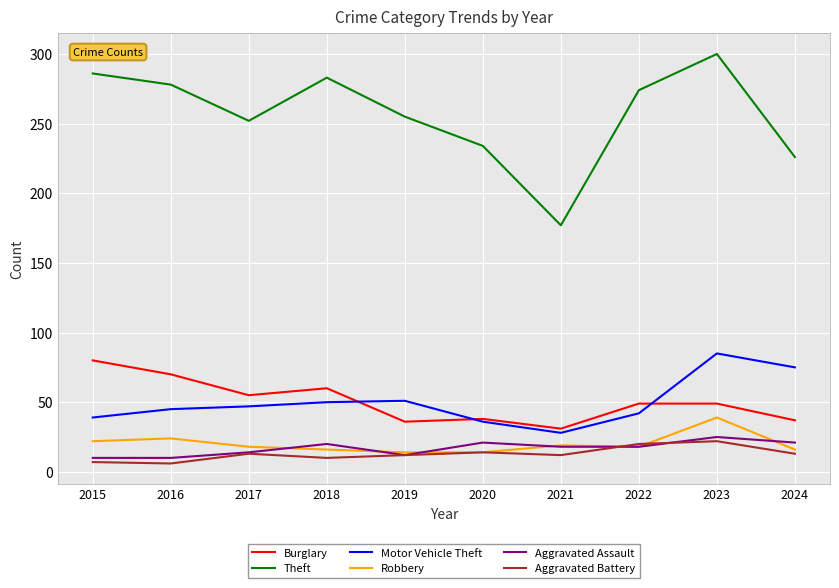

What is the total value across all series at 2023?

520